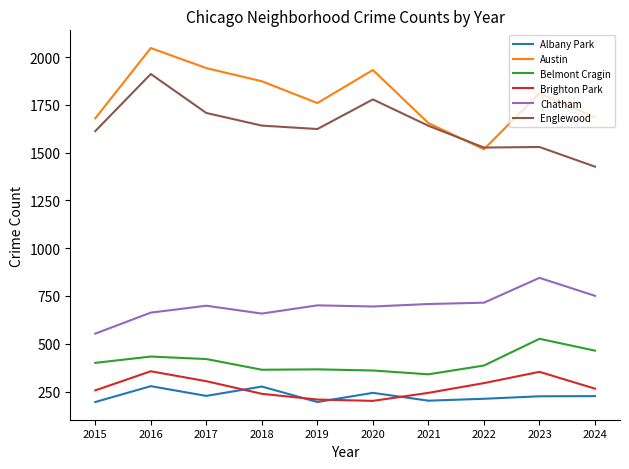

What is the approximate value of Englewood at 2024, to the nearest 10?

1430